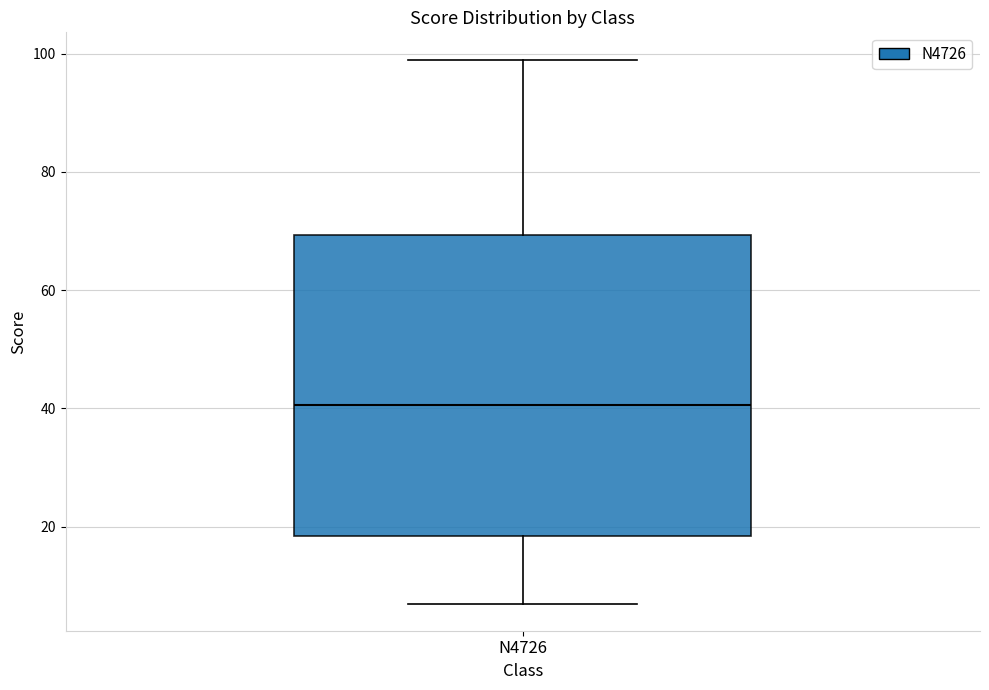

Where does the lower whisker of the box for N4726 end on the y-axis? The values are not printed on the chart, so give them approximately, as read against the axis.

8